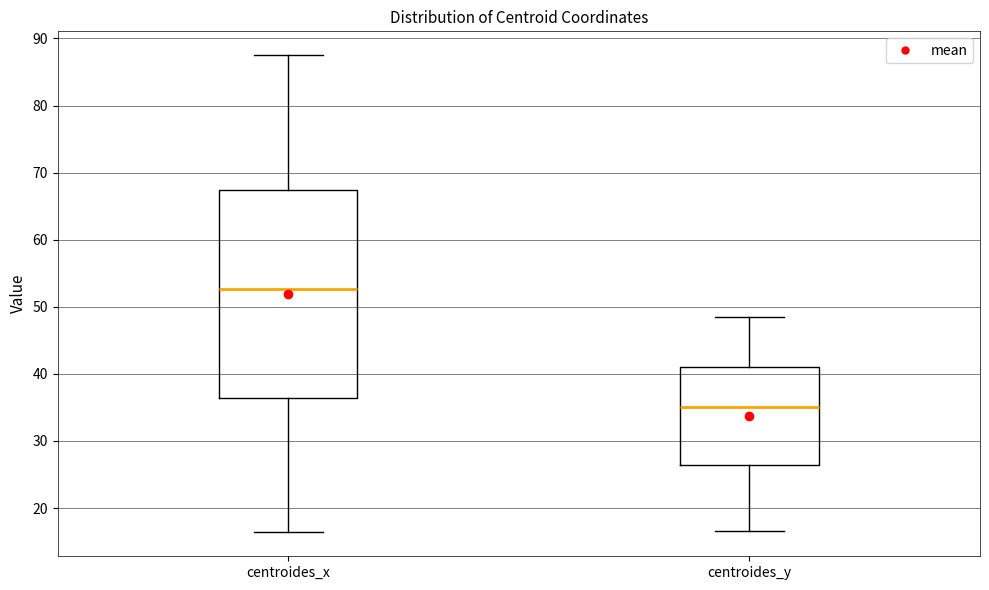

Reading left to right, read every box against the y-axis: the position of its median line, the range the box covers, and the ends of its whiskers. The values are not printed on the chart, so give them approximately, as read against the axis.

centroides_x: median 53, box 36 to 67, whiskers 16 to 88
centroides_y: median 35, box 26 to 41, whiskers 17 to 49